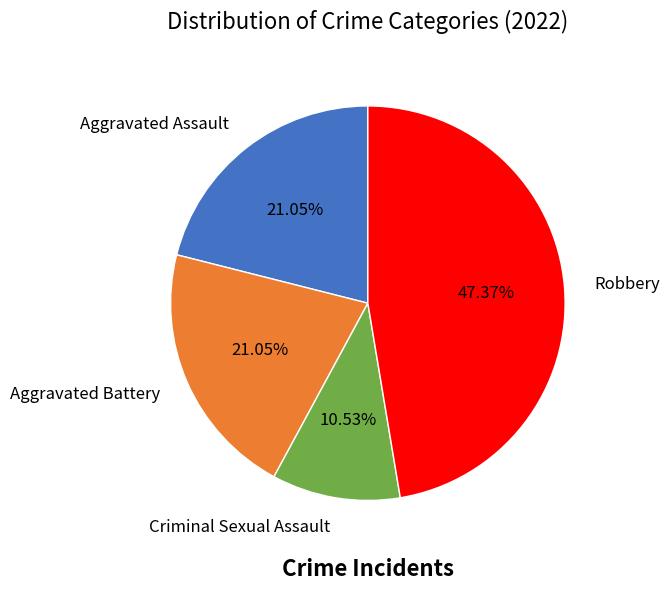

To the nearest percent, what is the average slice percentage?

25%